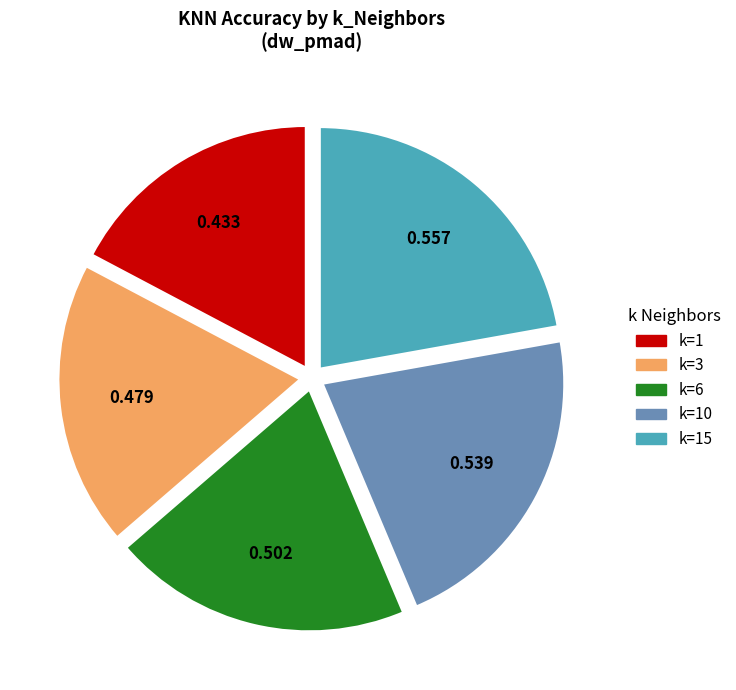

Does any single category account for the majority?

No